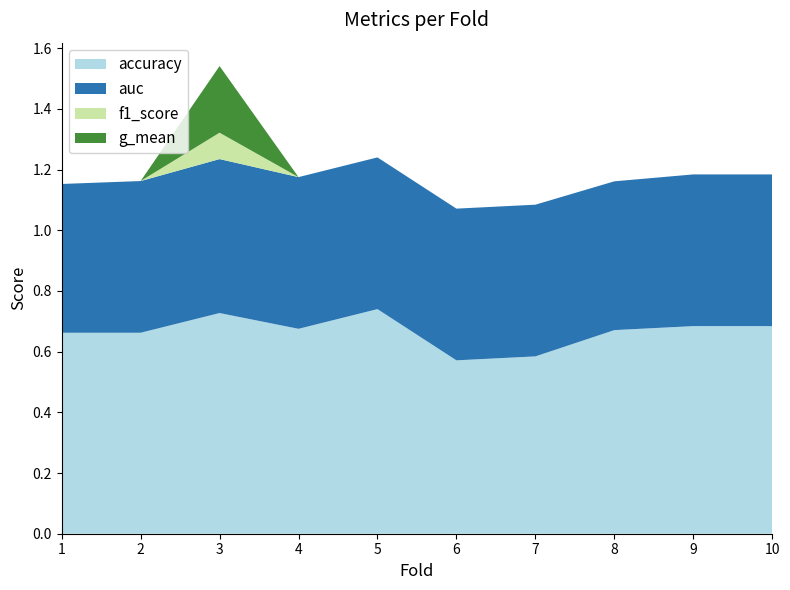

Reading left to right, list all the values displayed in this chart.

accuracy: 1=0.7	2=0.7	3=0.7	4=0.7	5=0.7	6=0.6	7=0.6	8=0.7	9=0.7	10=0.7
auc: 1=0.5	2=0.5	3=0.5	4=0.5	5=0.5	6=0.5	7=0.5	8=0.5	9=0.5	10=0.5
f1_score: 1=0.0	2=0.0	3=0.1	4=0.0	5=0.0	6=0.0	7=0.0	8=0.0	9=0.0	10=0.0
g_mean: 1=0.0	2=0.0	3=0.2	4=0.0	5=0.0	6=0.0	7=0.0	8=0.0	9=0.0	10=0.0